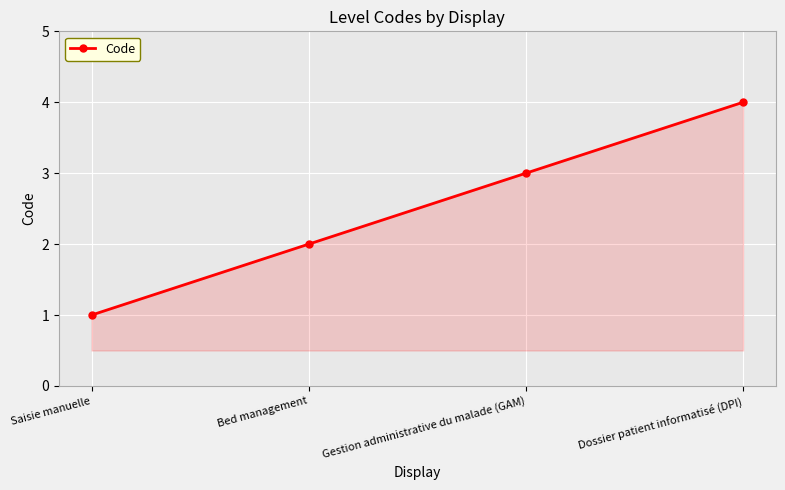

What is the sum of all values?

10